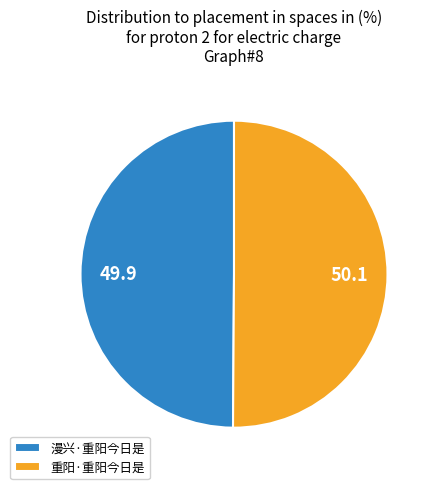

What is the ratio of the value at 漫兴·重阳今日是 to the value at 重阳·重阳今日是?

1.0